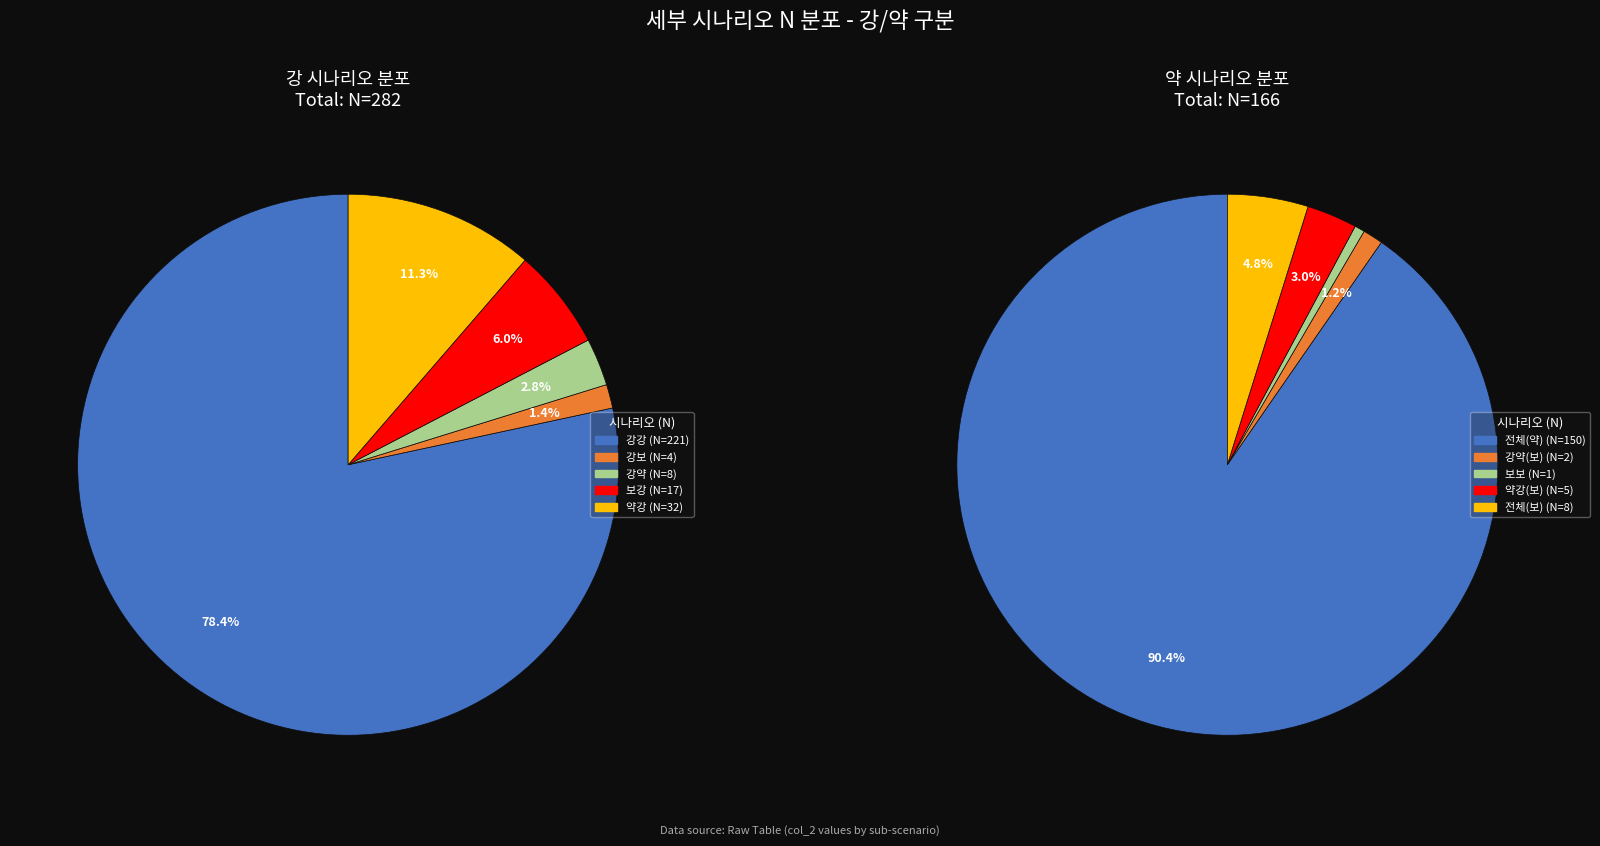

Count the number of slices in the pie.

10